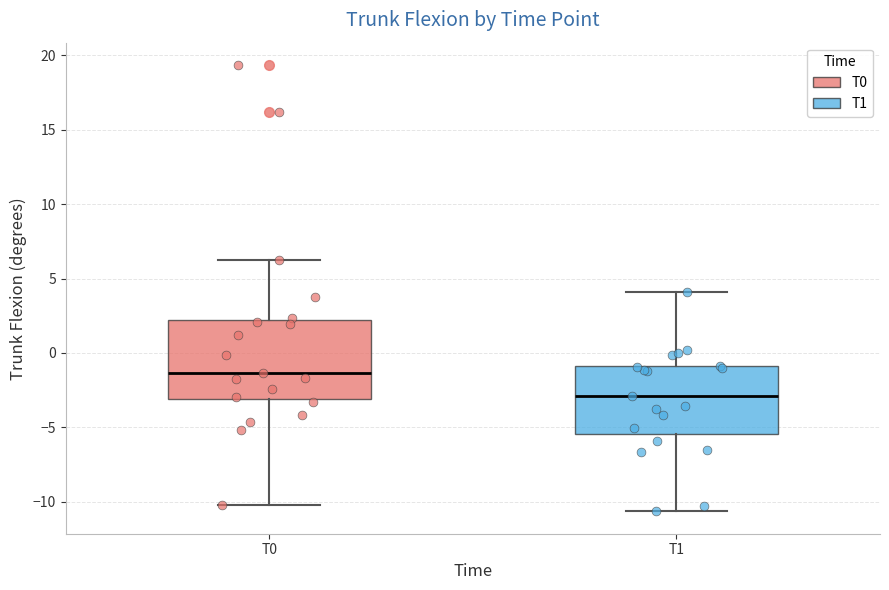

Comparing the boxes themselves (not the whiskers), which one is the tallest?

T0